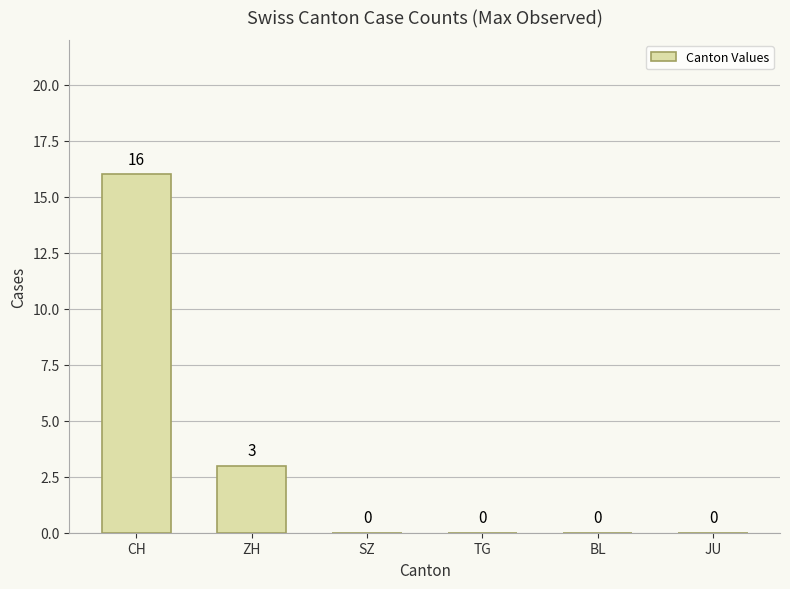

What is the sum of all values?

19